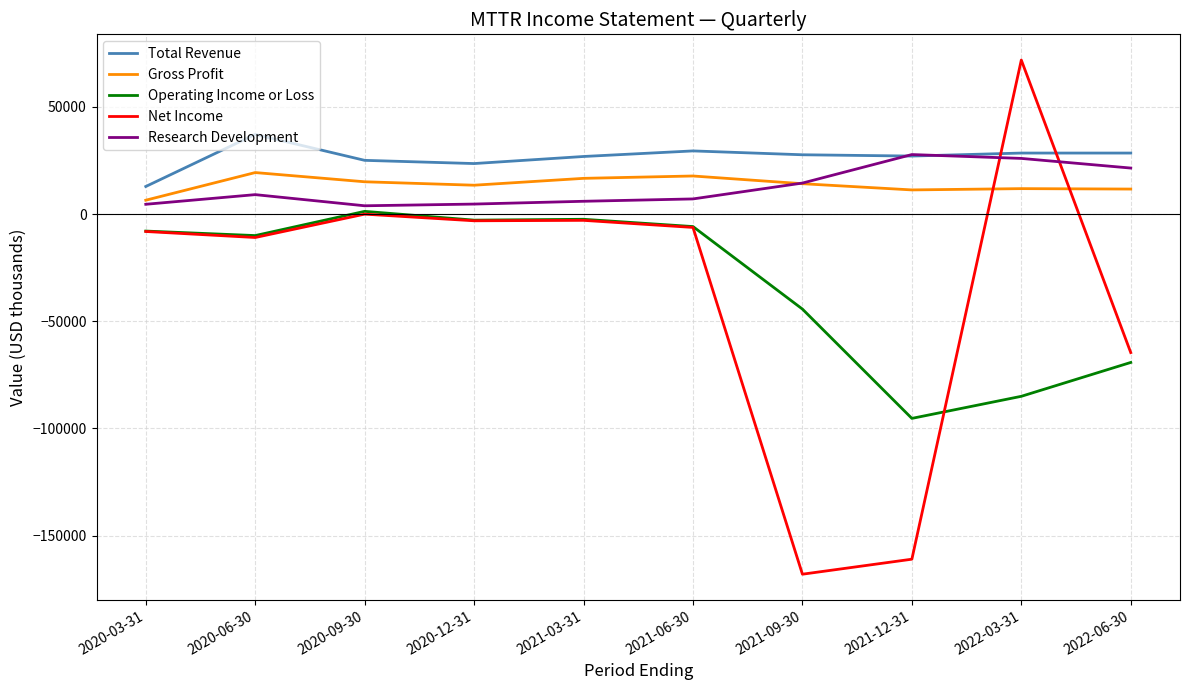

Count the number of categories in the chart.

10